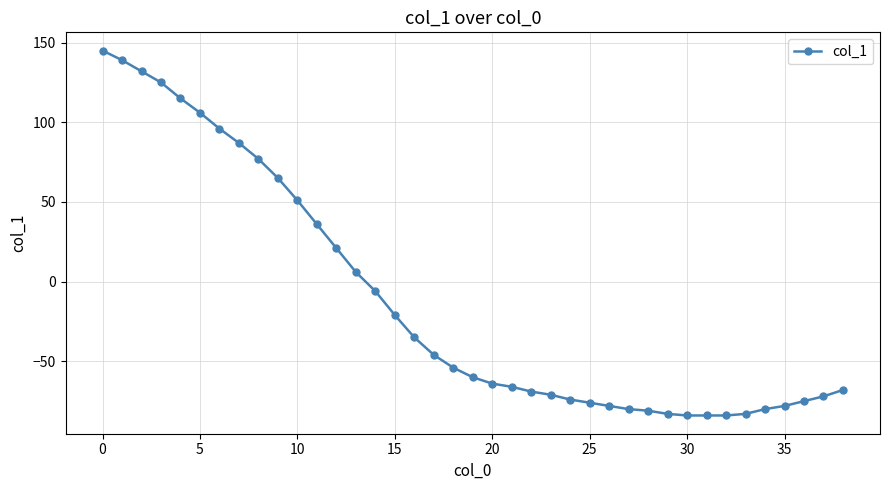

What is the value of the 28th point from the left?

-80